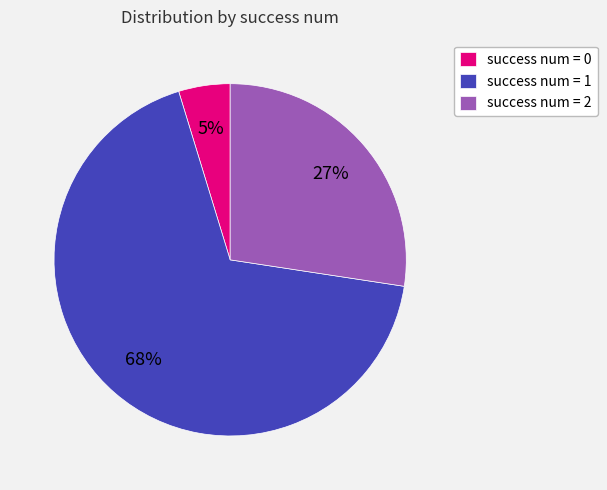

To the nearest percent, what is the average slice percentage?

33%